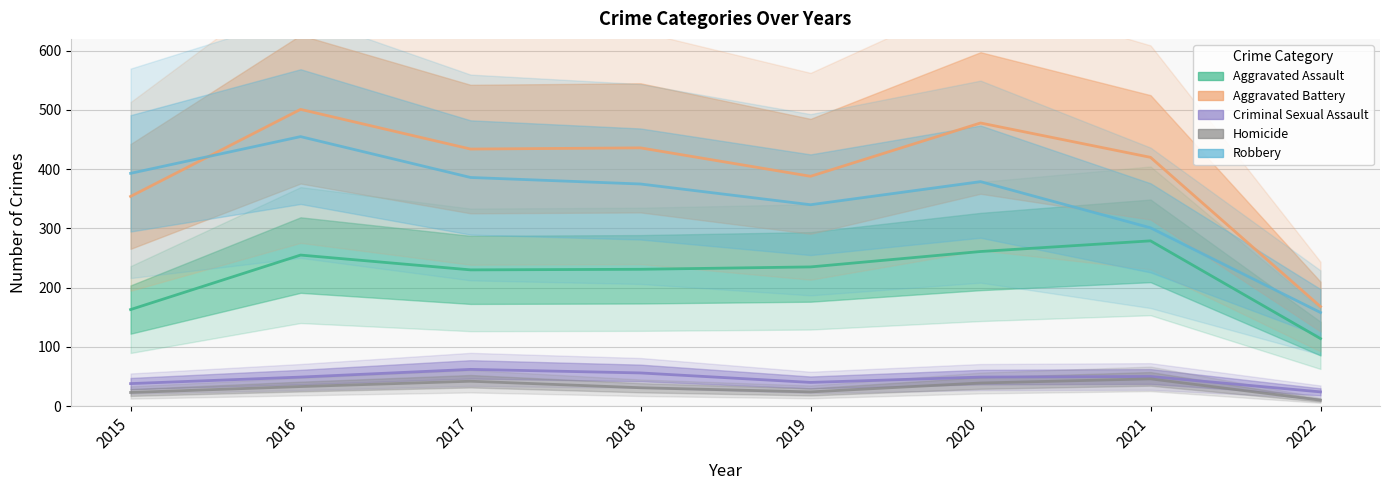

How many values in the Aggravated Assault series are below 235?

4